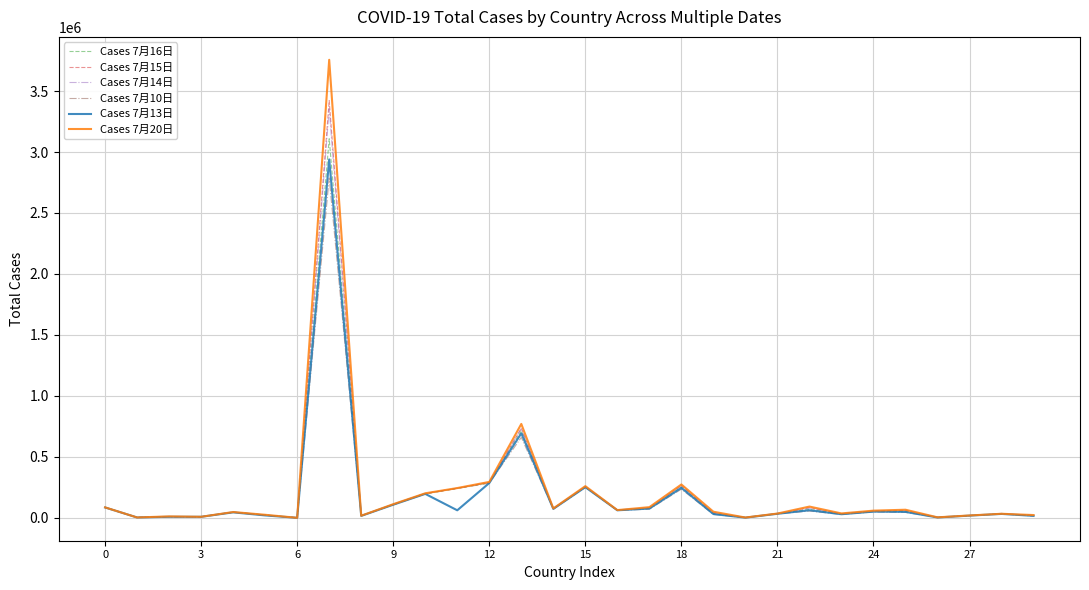

What are all the series names shown in the legend?

Cases 7月16日, Cases 7月15日, Cases 7月14日, Cases 7月10日, Cases 7月13日, Cases 7月20日